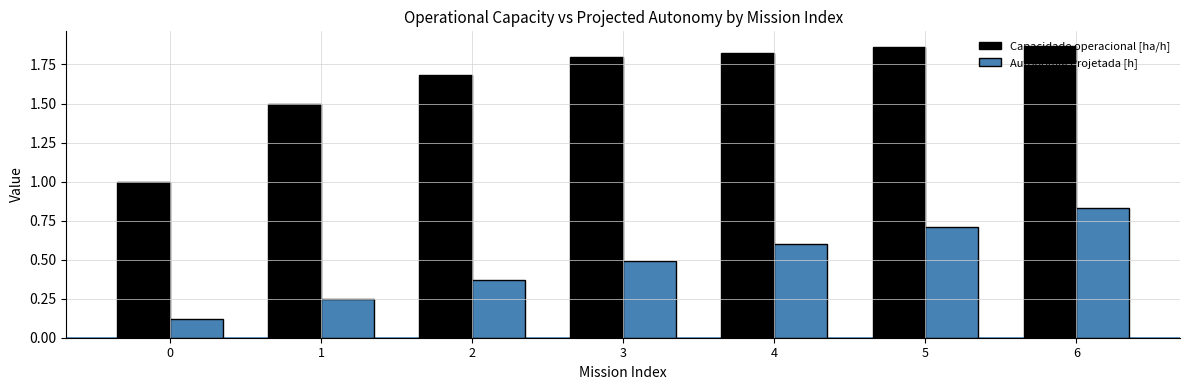

Does the chart contain any negative values?

No